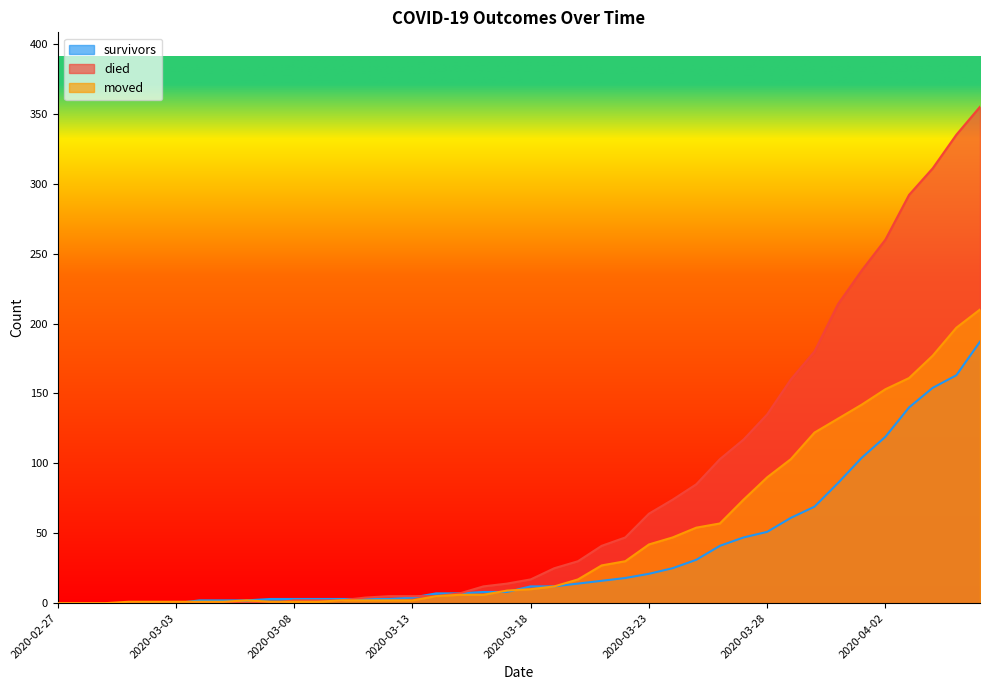

At 2020-03-14, list the series in order from smallest to largest.

died, moved, survivors